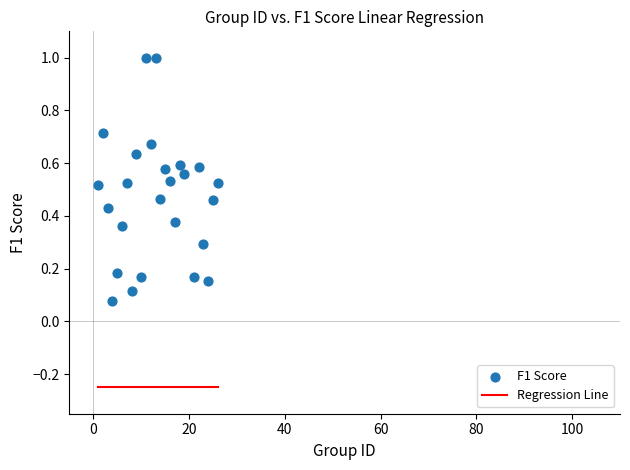

What is the range of X values (max minus min)?

25.0